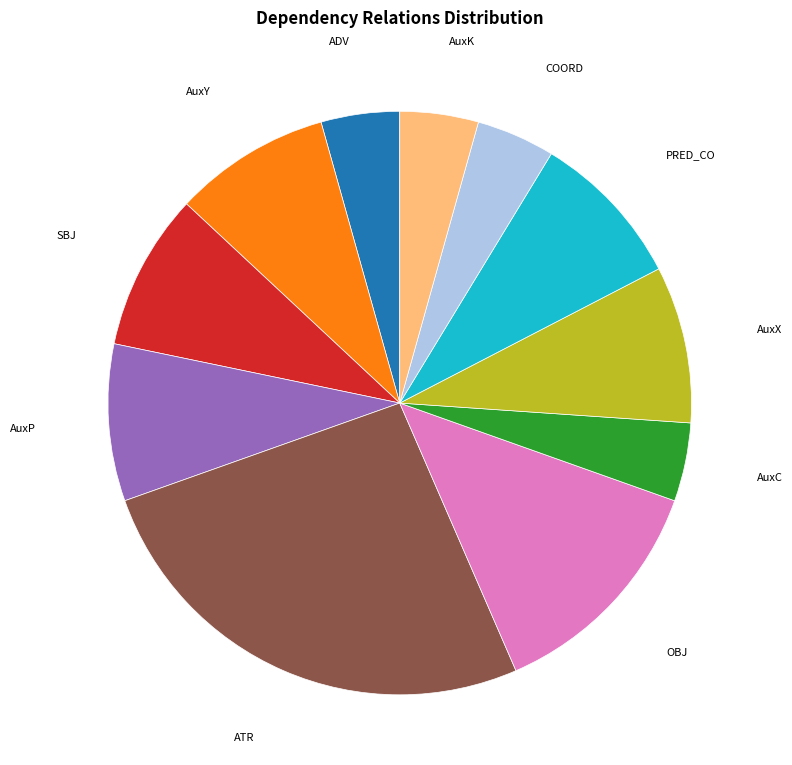

Is it true that AuxX is 9% of the pie?

True